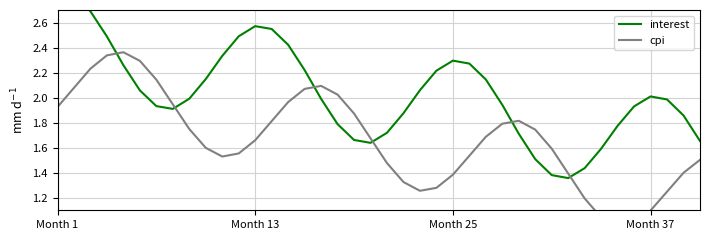

How many values in the cpi series exceed 1?

38